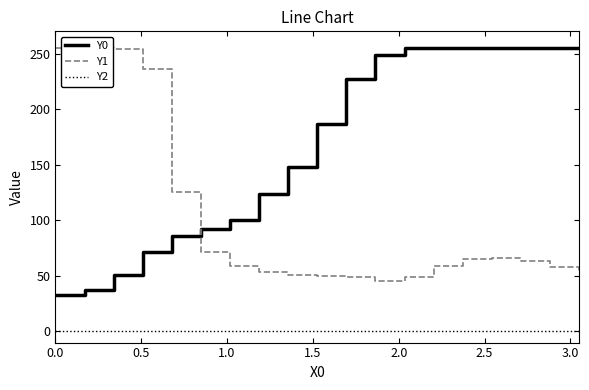

At how many categories does at least one series exceed 10?

19